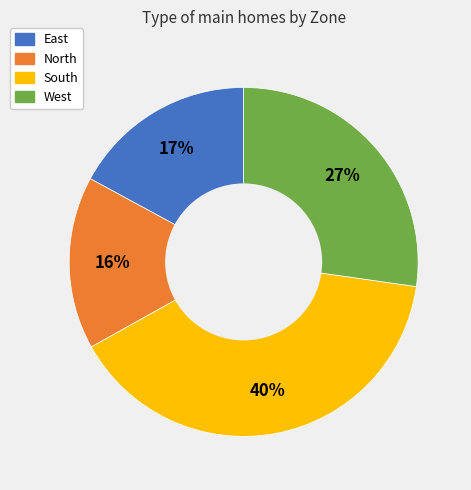

How many segments does this pie chart have?

4